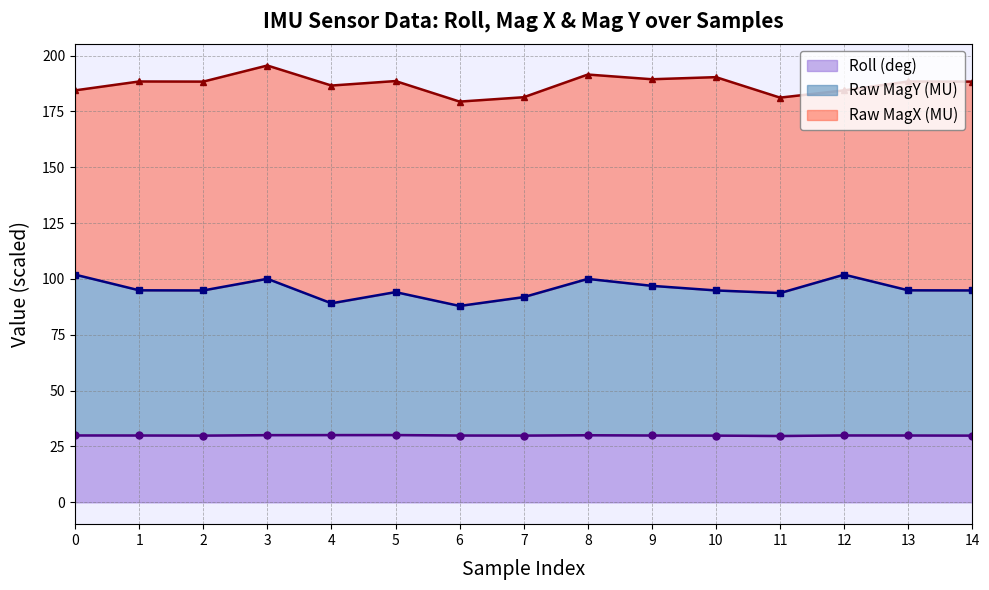

Between 2 and 13, which series saw the biggest shift?

Raw MagY (MU)